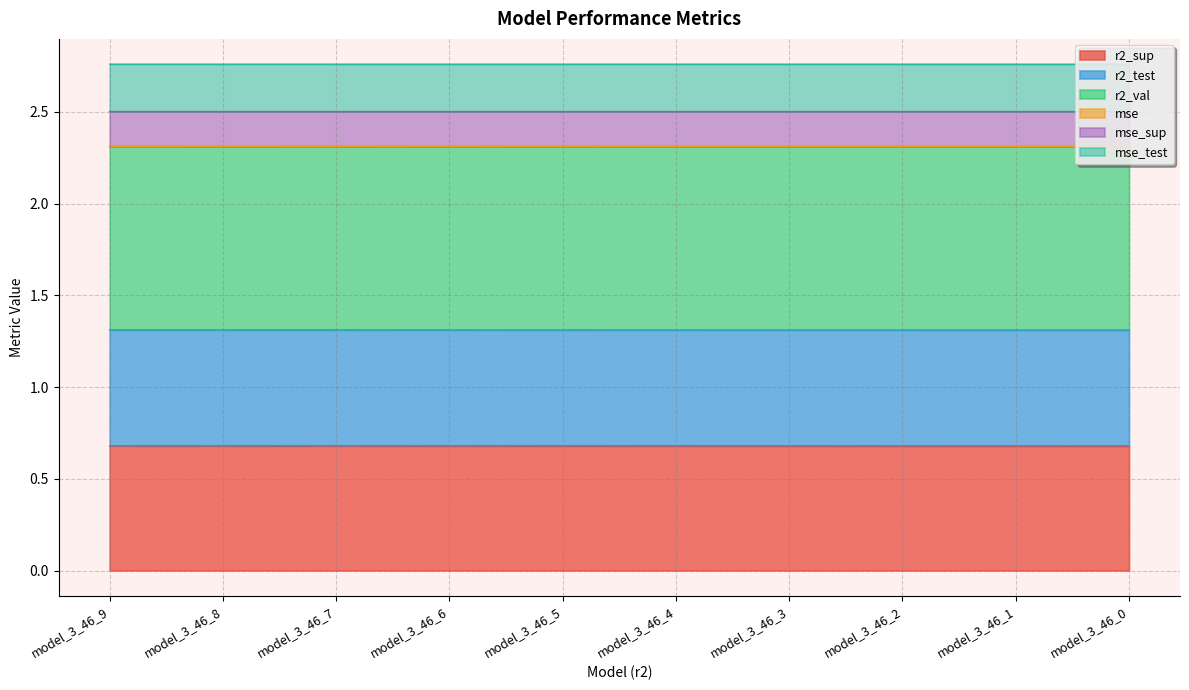

List the labels in order of r2_val value, smallest first.

model_3_46_0, model_3_46_1, model_3_46_2, model_3_46_3, model_3_46_4, model_3_46_5, model_3_46_6, model_3_46_7, model_3_46_8, model_3_46_9